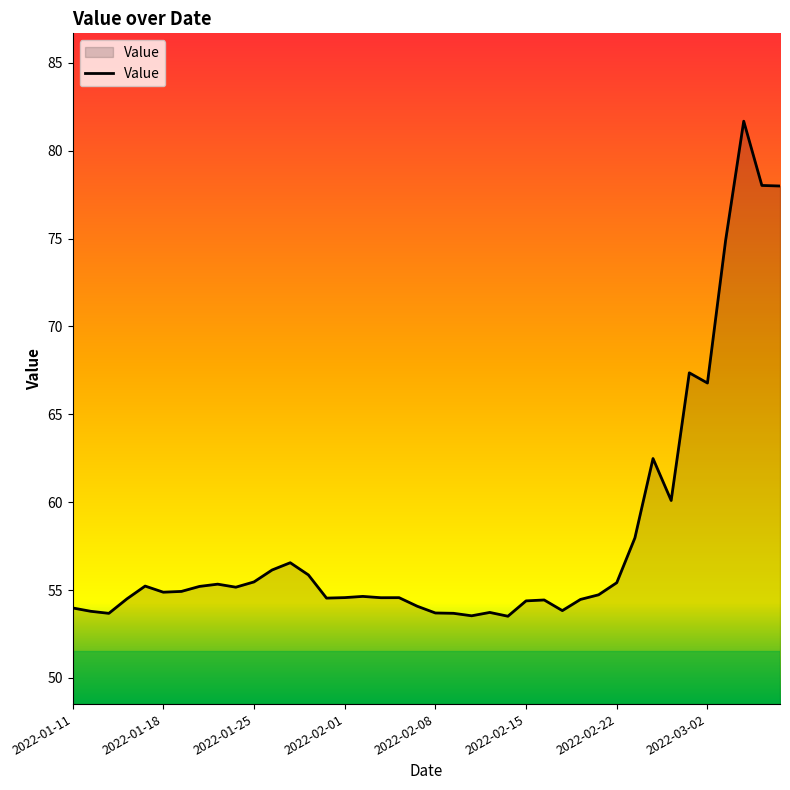

How many distinct data groups are displayed?

1